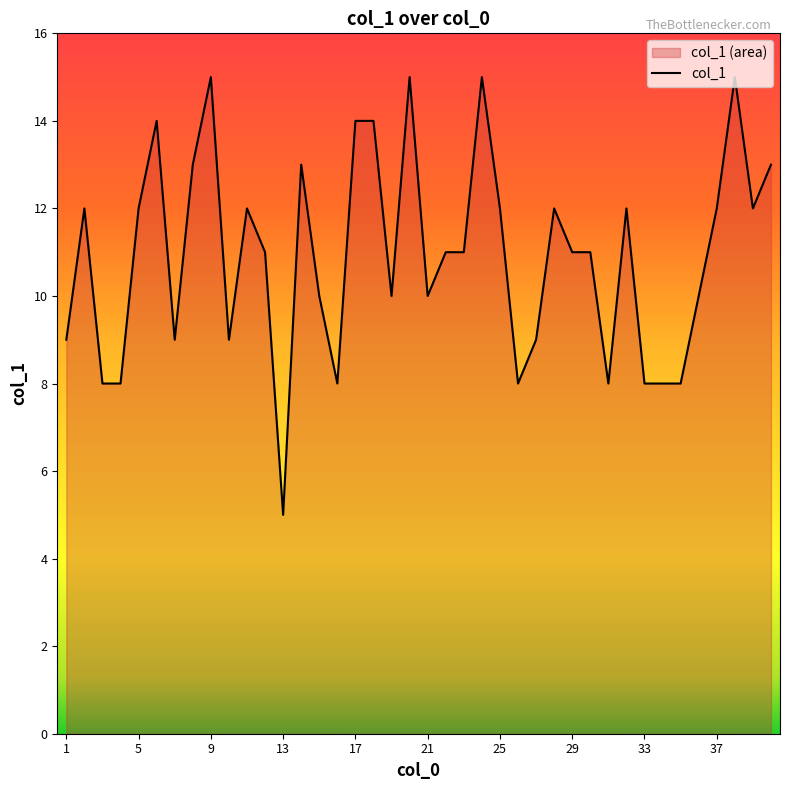

What is the difference between the maximum and minimum values?

10